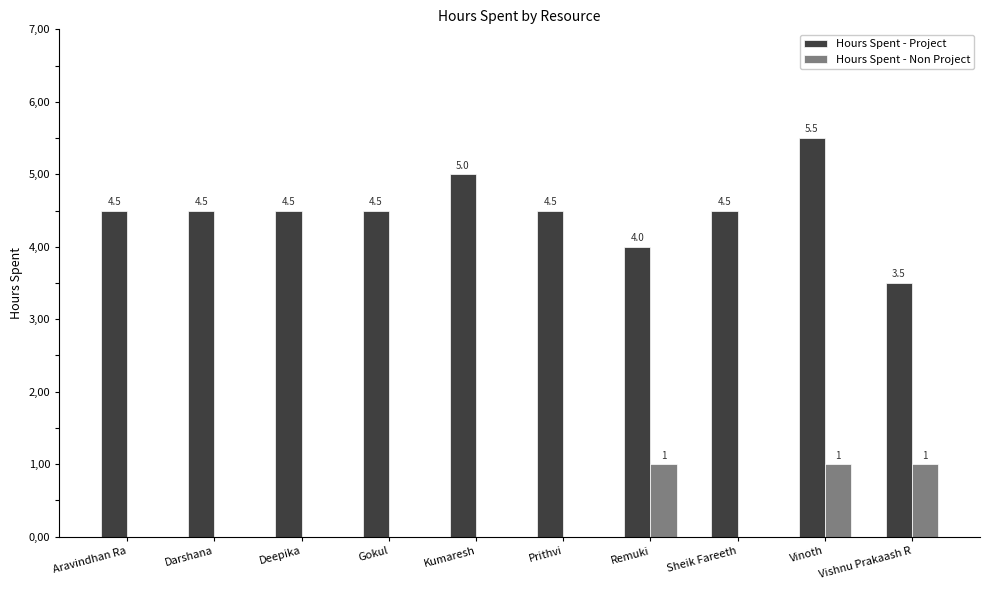

What is the label of the 2nd bar from the right?

Vinoth